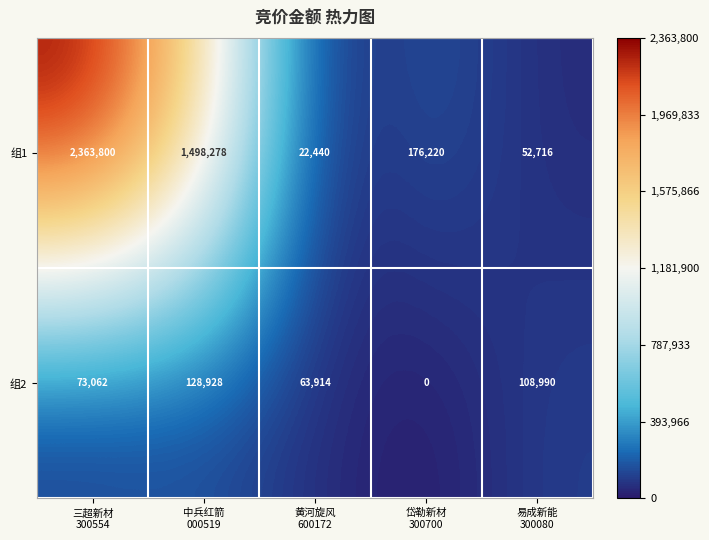

What is the difference between the maximum and second lowest values in the 组2 series?

65014